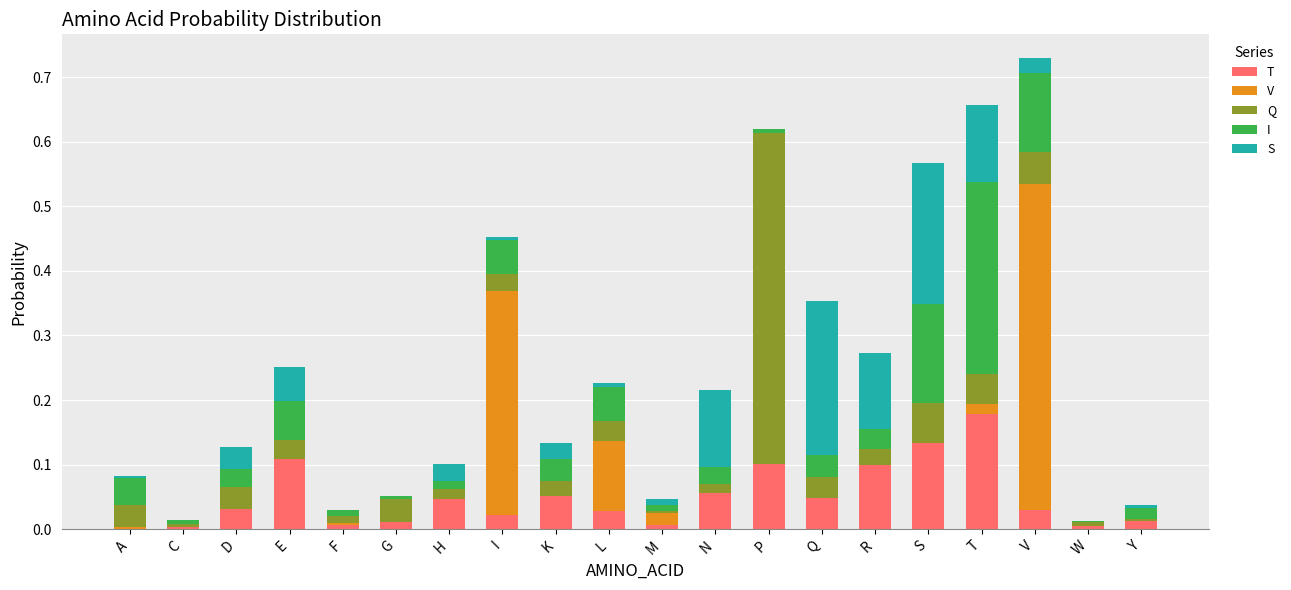

At which category is the sum across all series the highest?

V